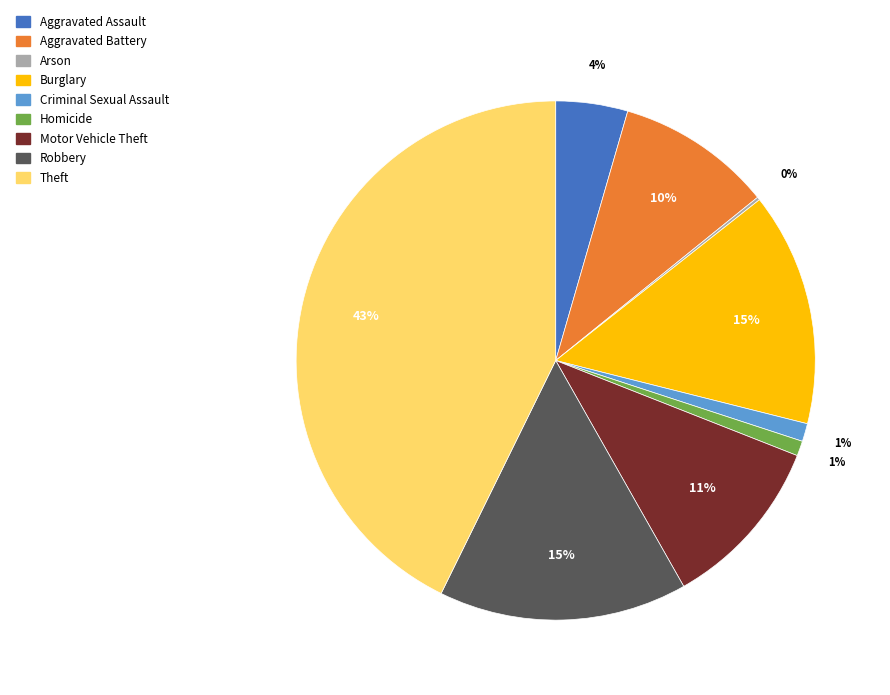

Between Motor Vehicle Theft and Criminal Sexual Assault, which is larger?

Motor Vehicle Theft